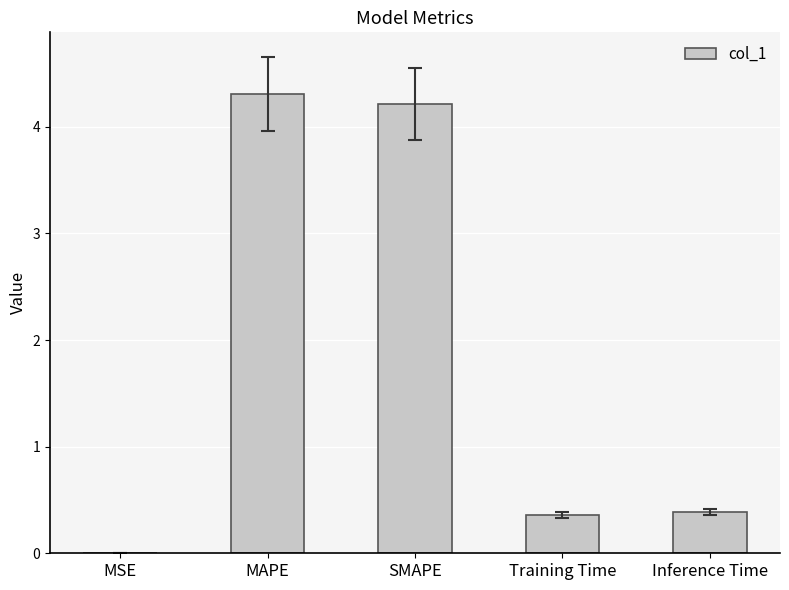

Which has a higher value, SMAPE or MSE?

SMAPE